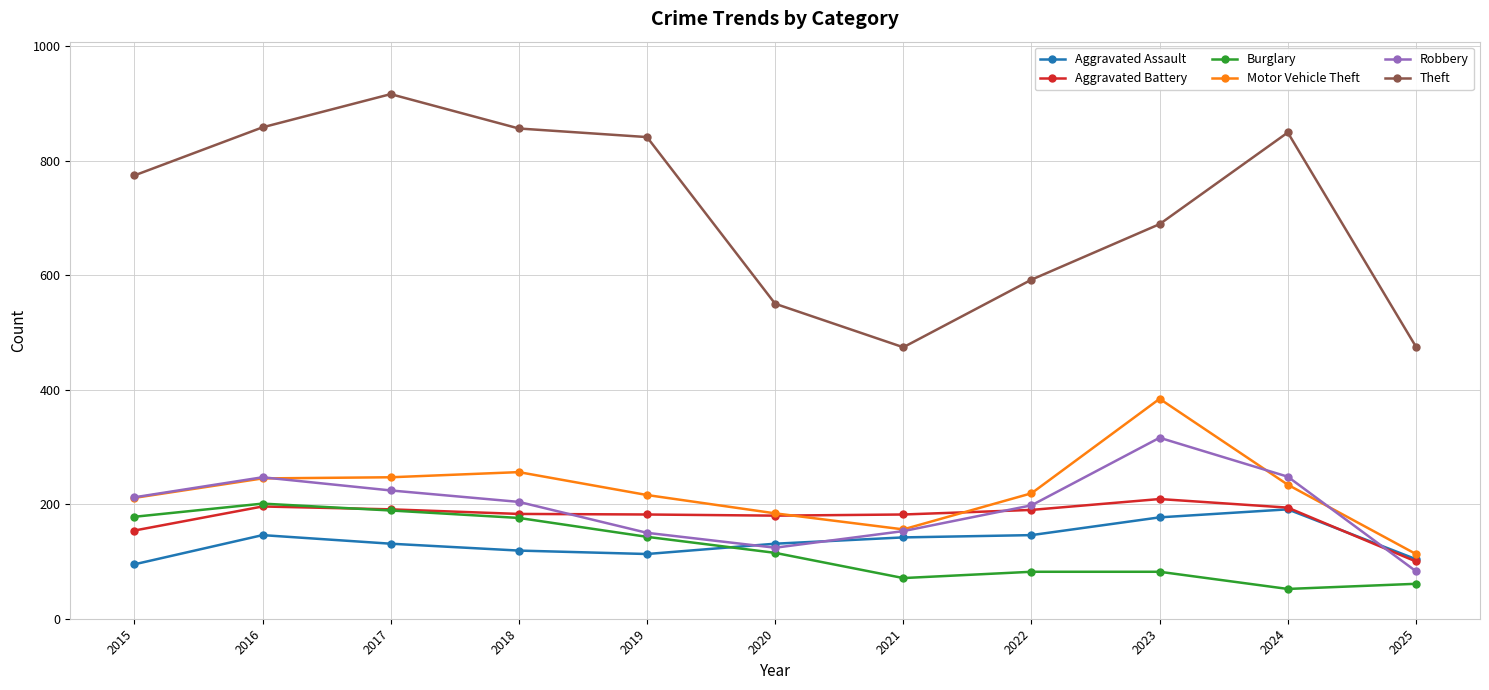

The Motor Vehicle Theft series shows 222 at 2023. True or false?

False